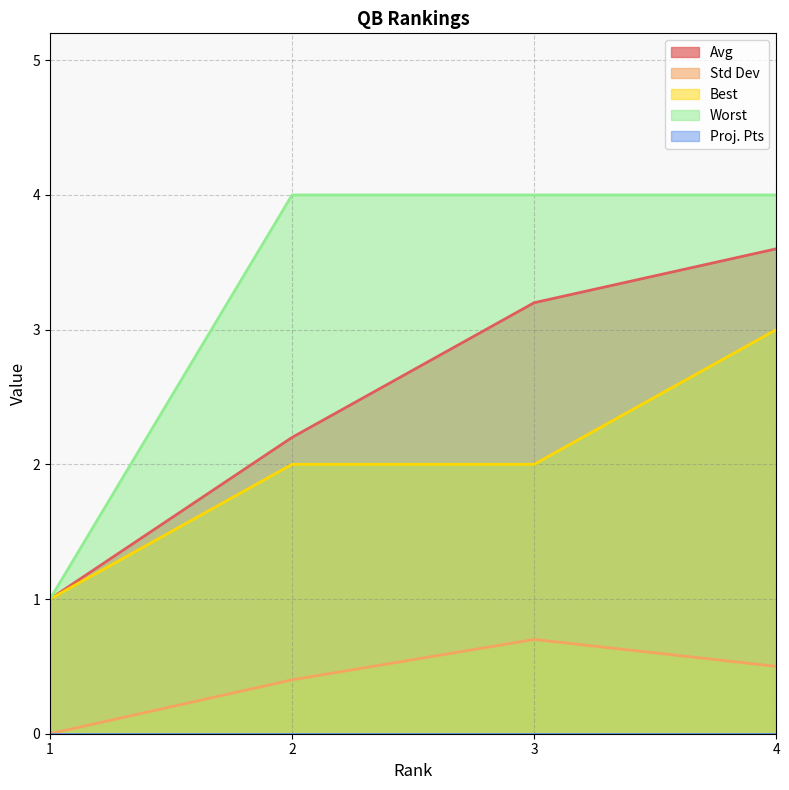

Rank the series at 4 from highest to lowest value.

Worst, Avg, Best, Std Dev